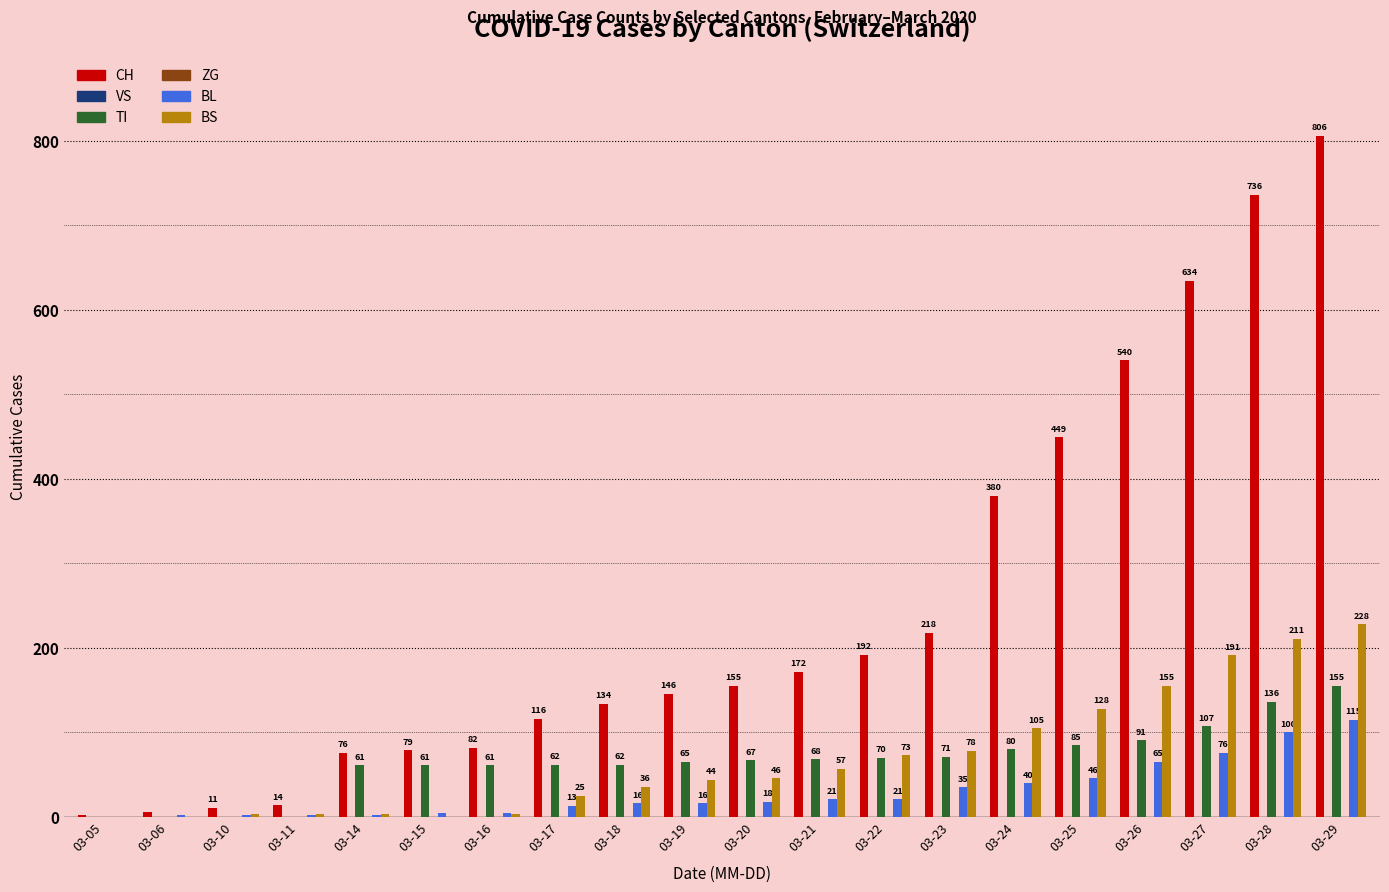

Reading right to left, what are all the values shown in this chart?

CH: 806	736	634	540	449	380	218	192	172	155	146	134	116	82	79	76	14	11	6	2
VS: 0	0	0	0	0	0	0	0	0	0	0	0	0	0	0	0	0	0	0	0
TI: 155	136	107	91	85	80	71	70	68	67	65	62	62	61	61	61	0	0	0	0
ZG: 0	0	0	0	0	0	0	0	0	0	0	0	0	0	0	0	0	0	0	0
BL: 115	100	76	65	46	40	35	21	21	18	16	16	13	5	5	2	2	2	2	0
BS: 228	211	191	155	128	105	78	73	57	46	44	36	25	4	0	4	4	4	0	0